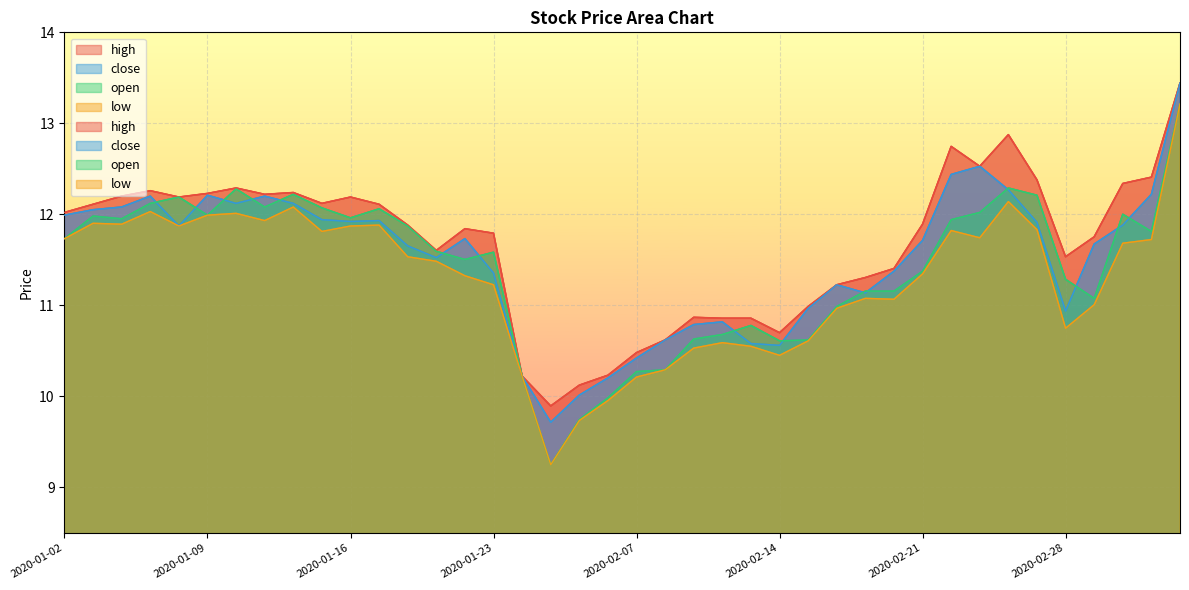

At which category is the sum across all series the highest?

2020-03-05